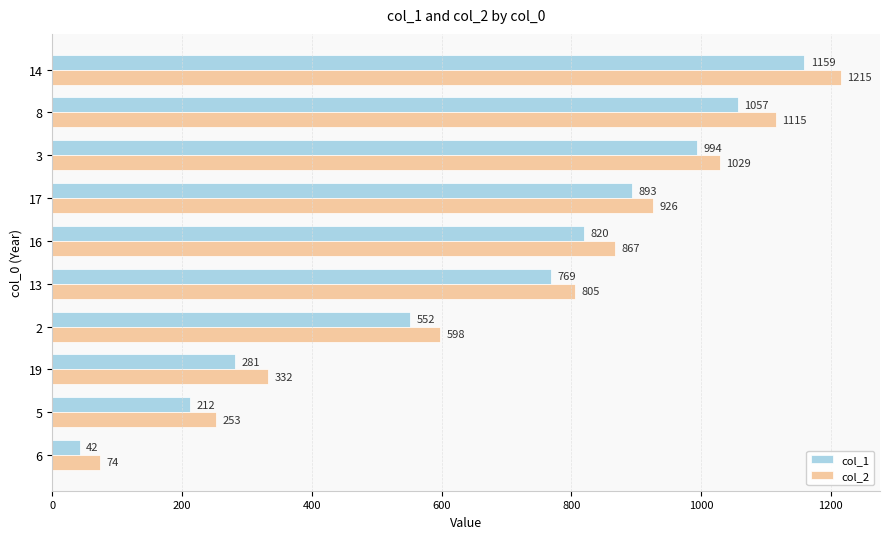

What is the lowest value of the col_1 series?

42